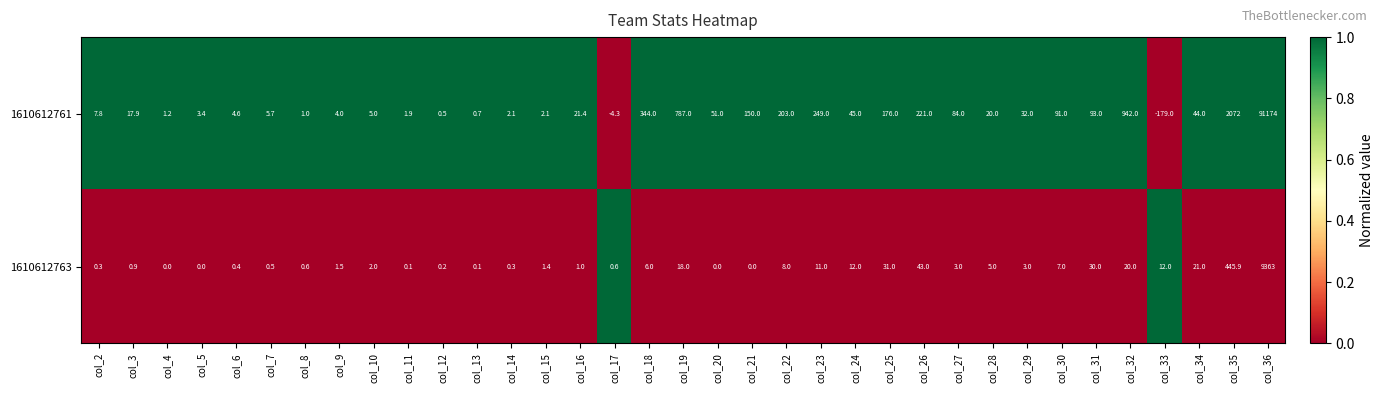

The value of 1610612761 at col_12 is 0.2. True or false?

False